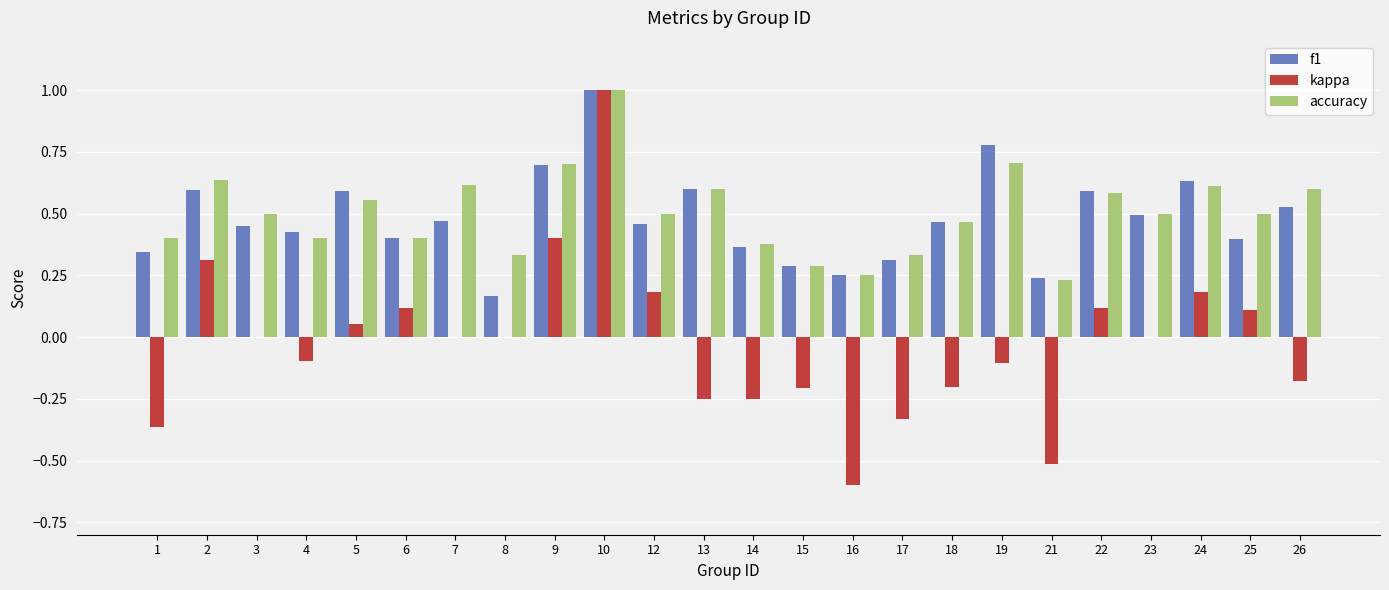

What is the sum of all f1 values?

11.5